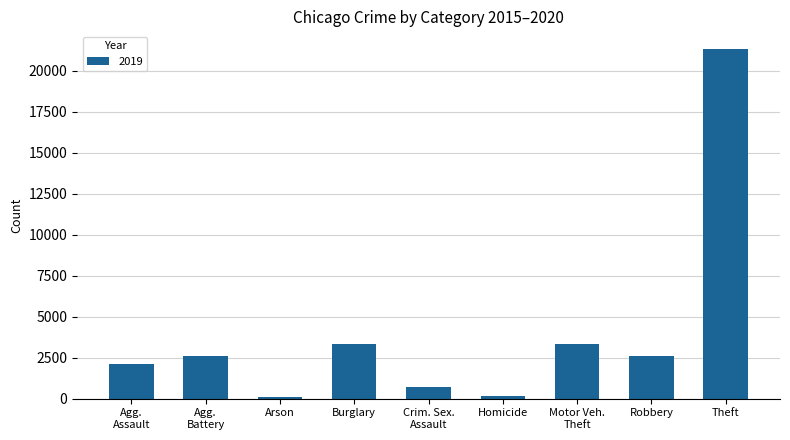

Is it true that the value at Robbery is 2625?

True